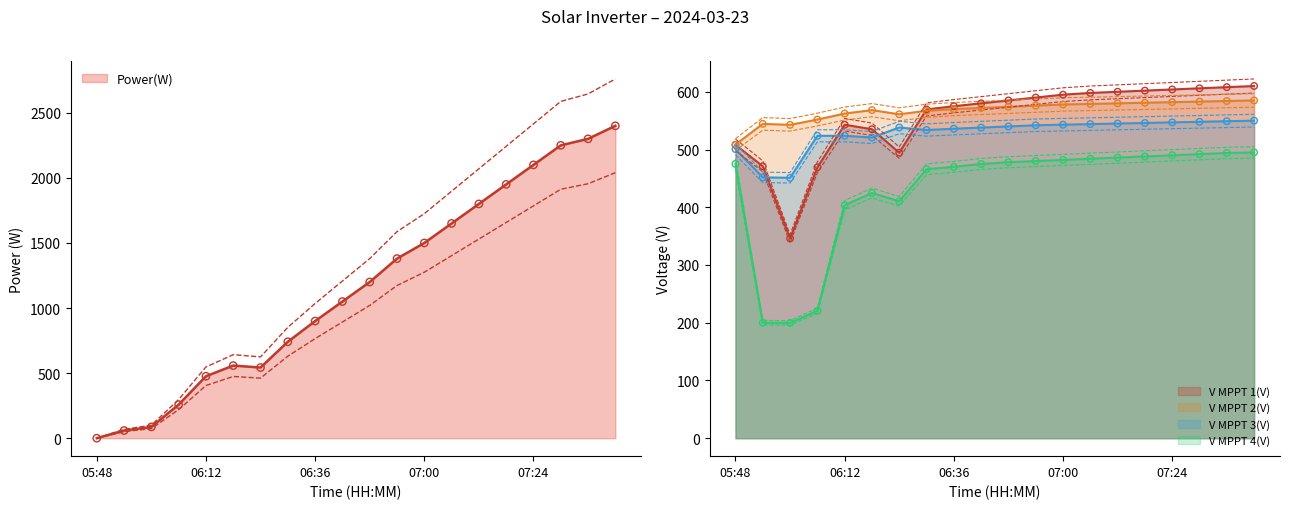

Is the value of V MPPT 1(V) at 06:42 greater than the value of V MPPT 4(V) at 06:24?

Yes